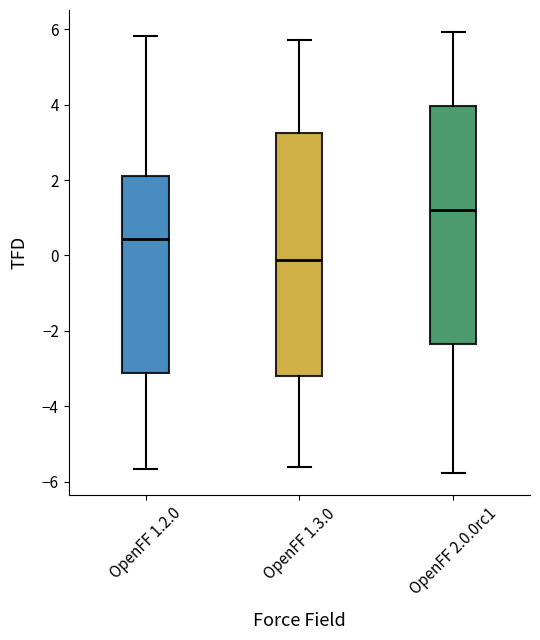

Reading left to right, read every box against the y-axis: the position of its median line, the range the box covers, and the ends of its whiskers. The values are not printed on the chart, so give them approximately, as read against the axis.

OpenFF 1.2.0: median 0.4, box -3.2 to 2.0, whiskers -5.6 to 5.8
OpenFF 1.3.0: median -0.2, box -3.2 to 3.2, whiskers -5.6 to 5.8
OpenFF 2.0.0rc1: median 1.2, box -2.4 to 4.0, whiskers -5.8 to 6.0